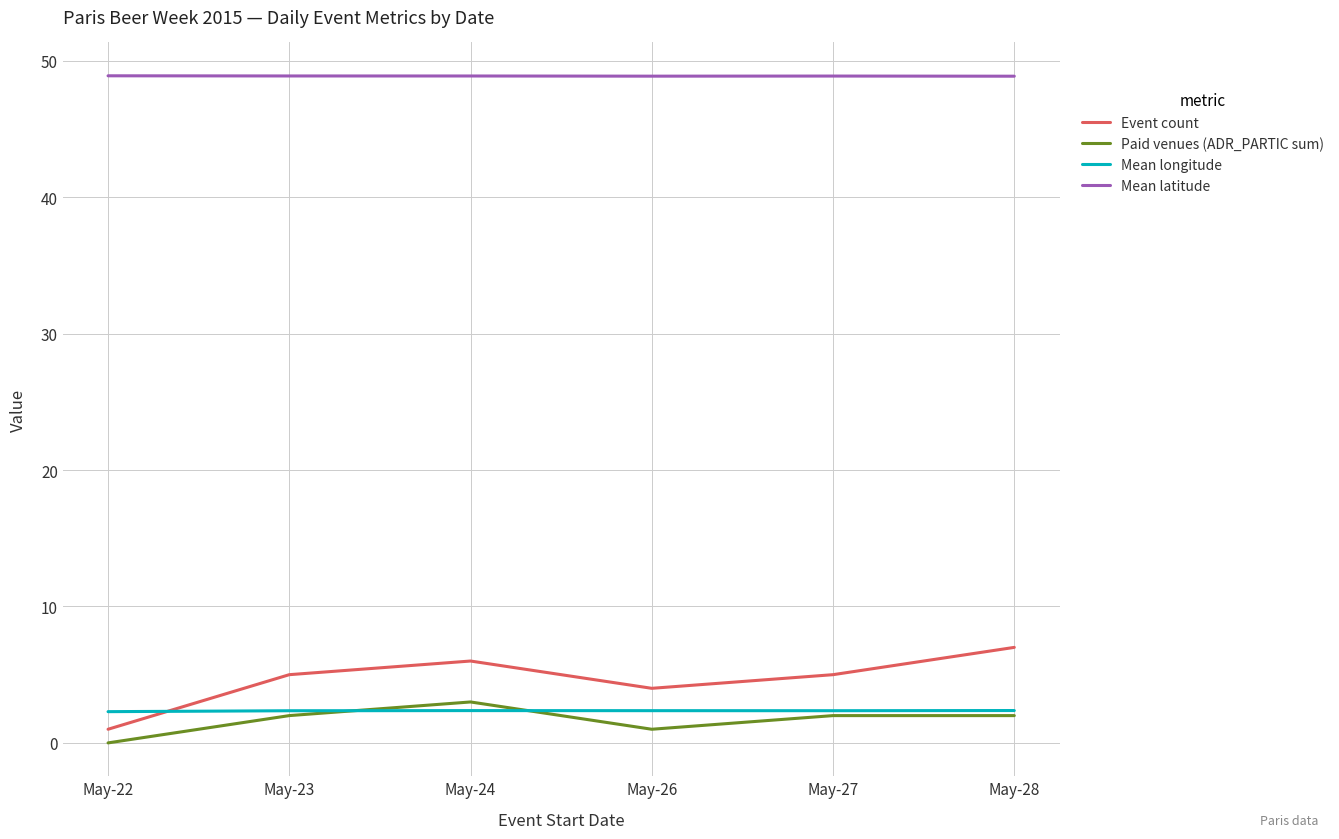

True or false: Mean latitude and Event count cross at least once.

False